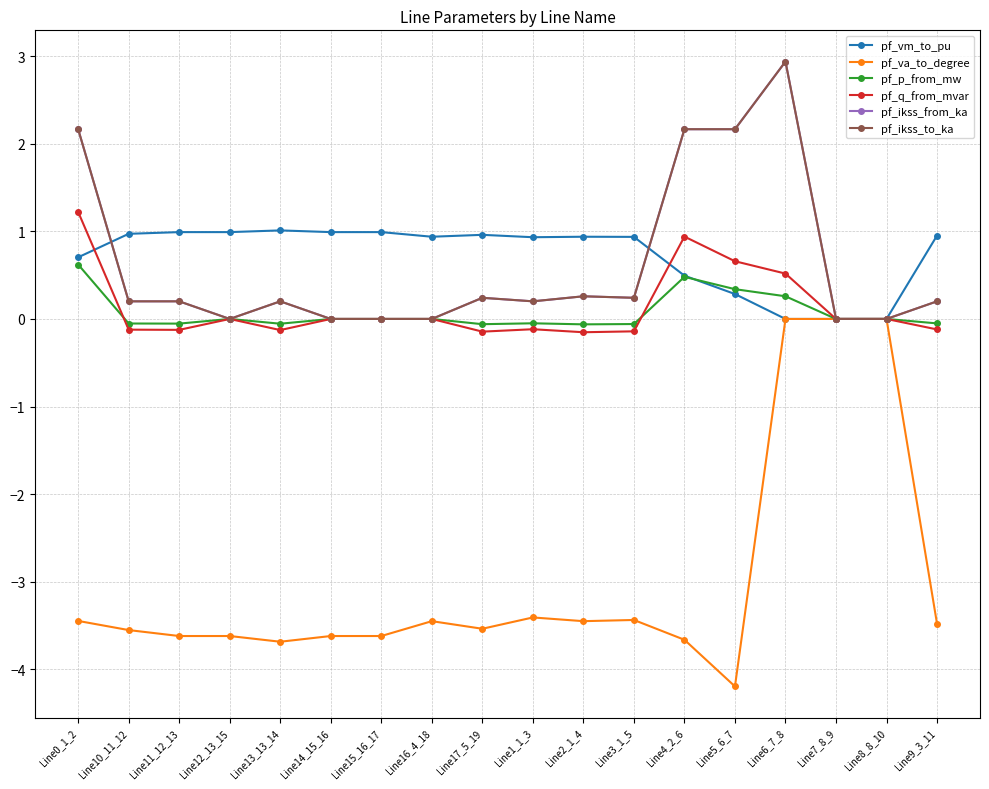

True or false: pf_va_to_degree and pf_ikss_to_ka cross at least once.

False